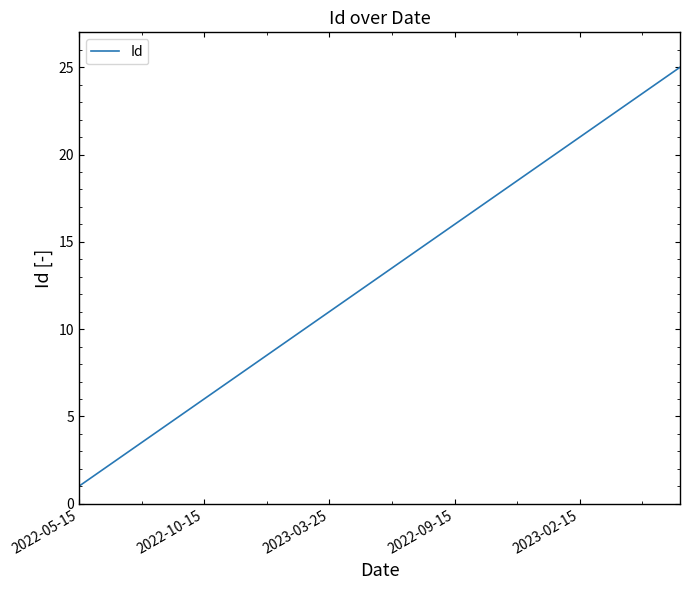

What is the difference between the maximum and minimum values?

24